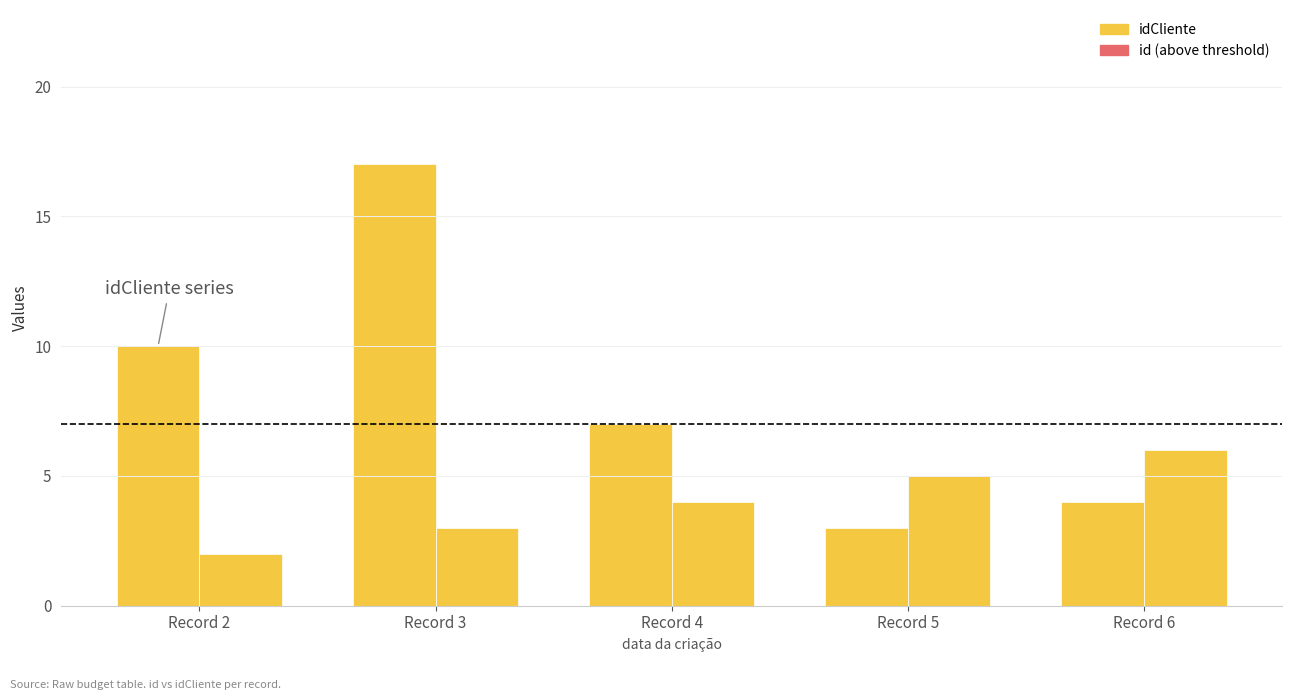

How many bars are there in total?

10